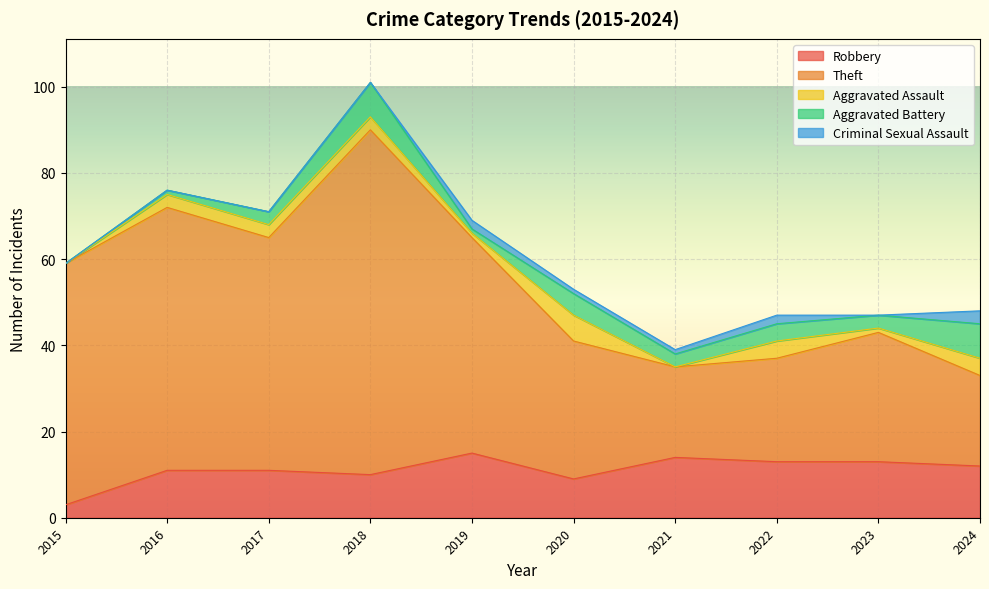

How many interior local peaks does the Aggravated Battery series have?

3